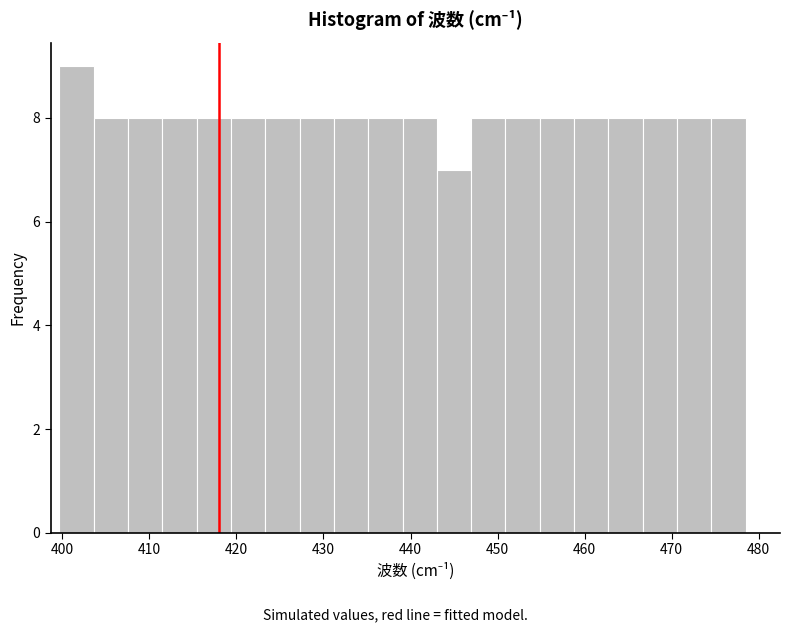

Read against the x-axis, roughly where is the centre of the tallest bar?

402